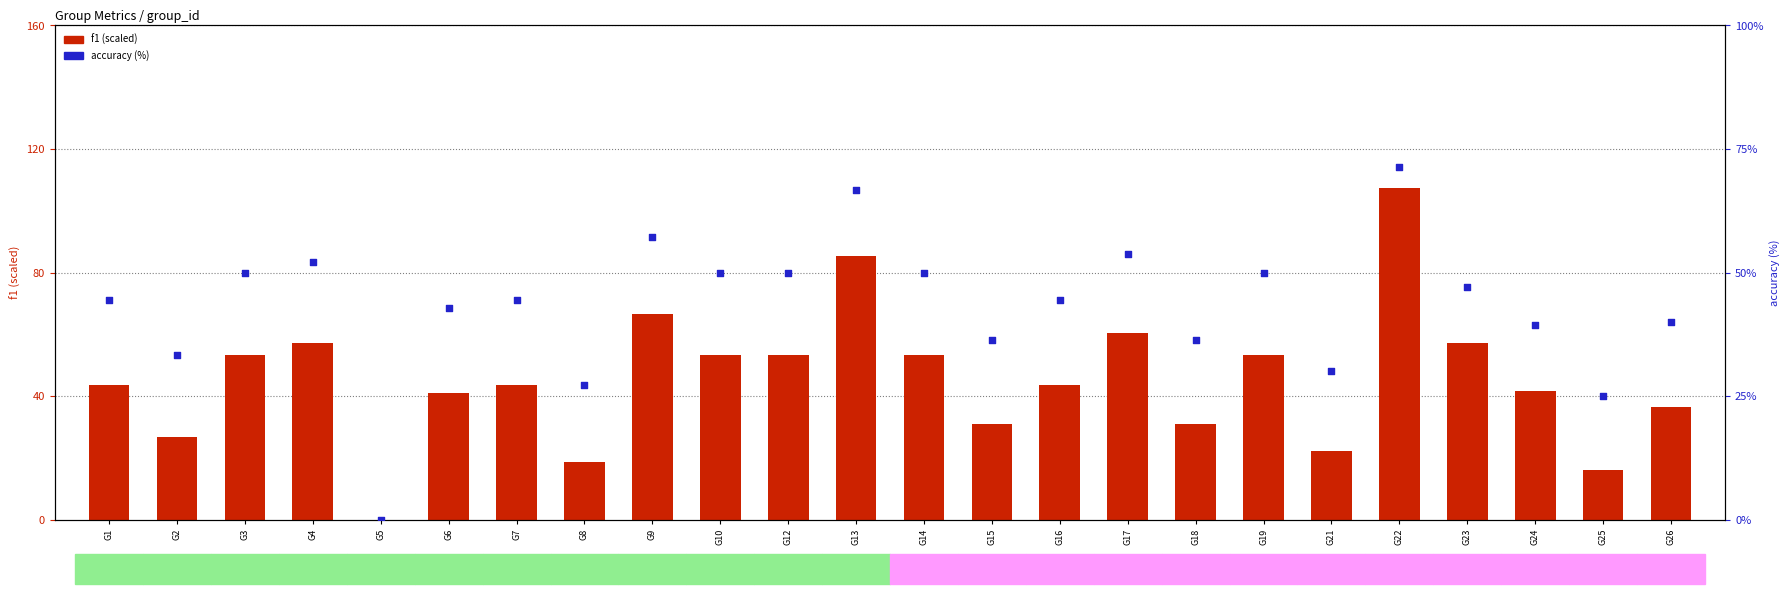

What is the total value across all series at G14?

103.3